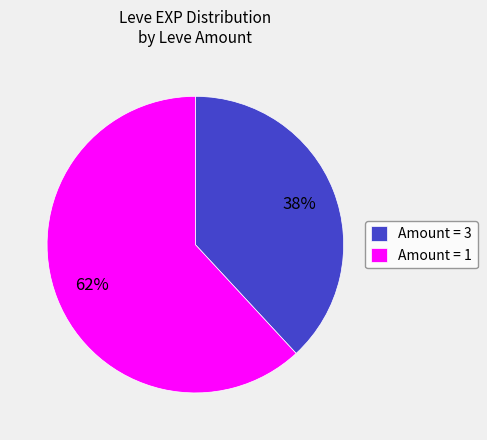

Which category has the smallest portion of the pie?

Amount = 3